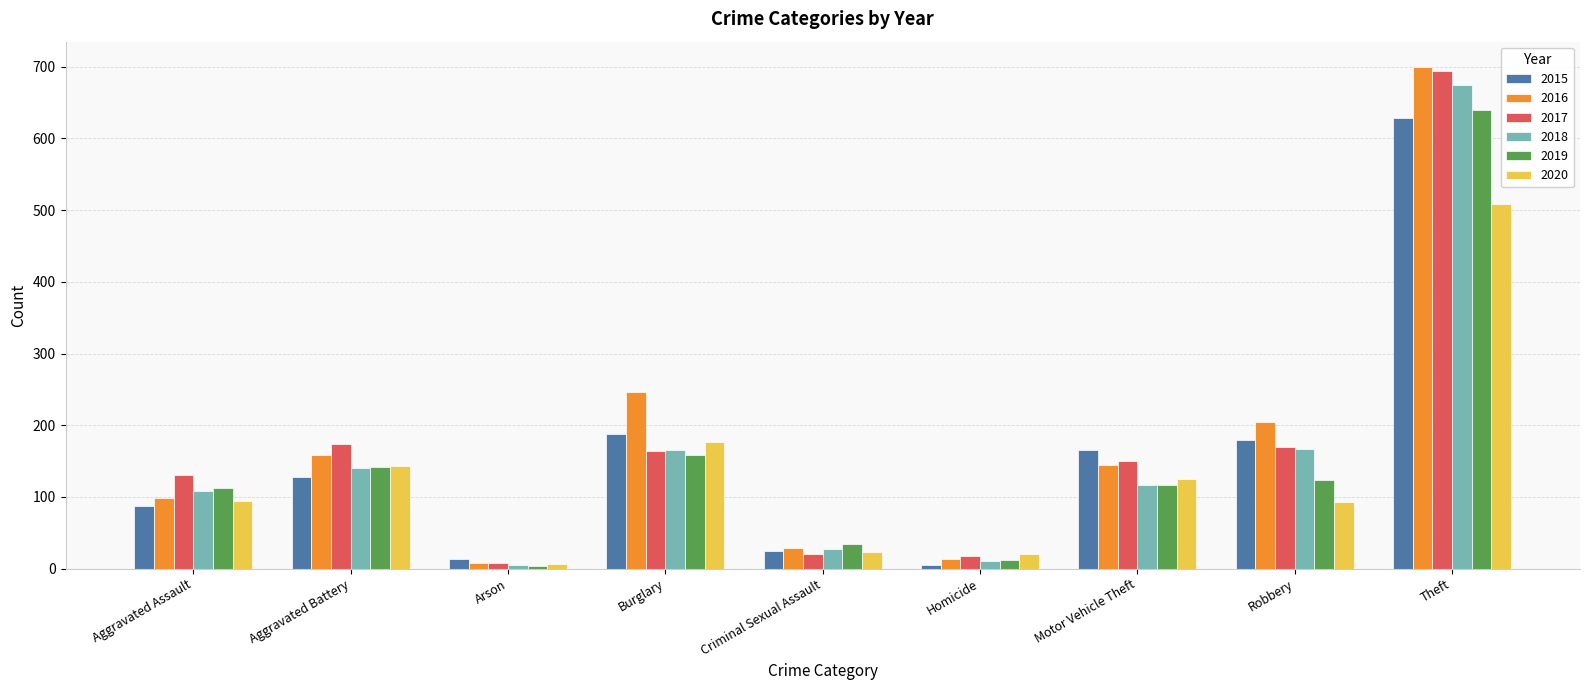

At which label is 2015 closest to 317?

Burglary